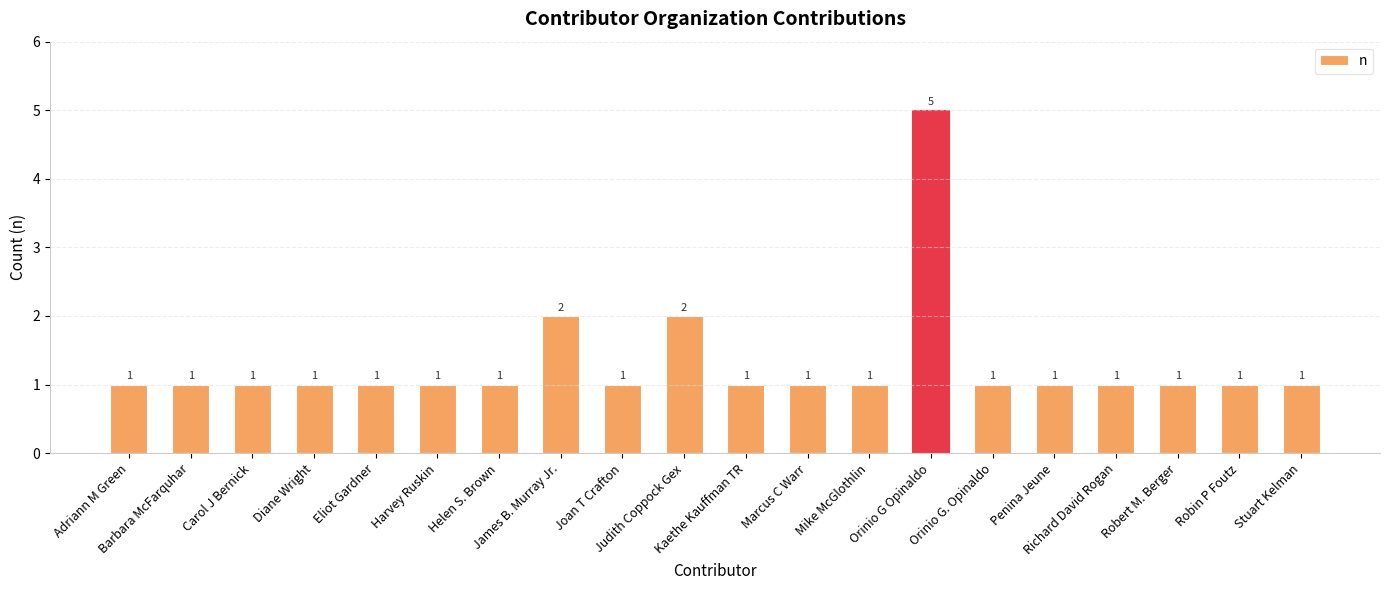

True or false: the data shows 0 at Robin P Foutz.

False